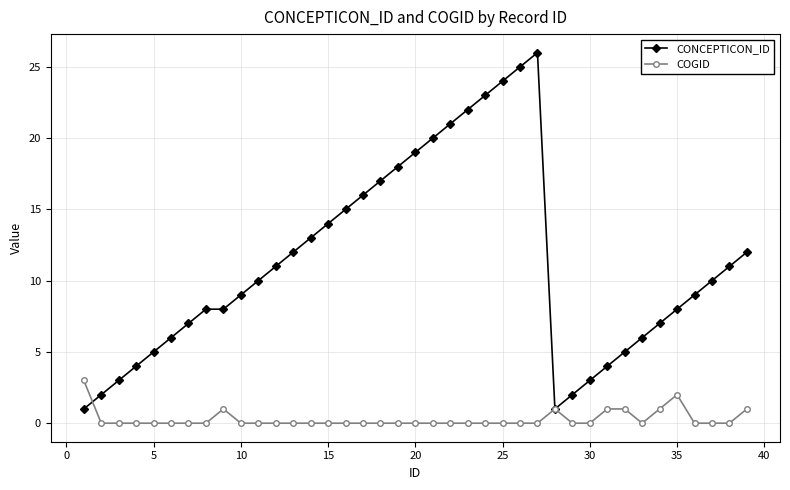

What are all the series names shown in the legend?

CONCEPTICON_ID, COGID